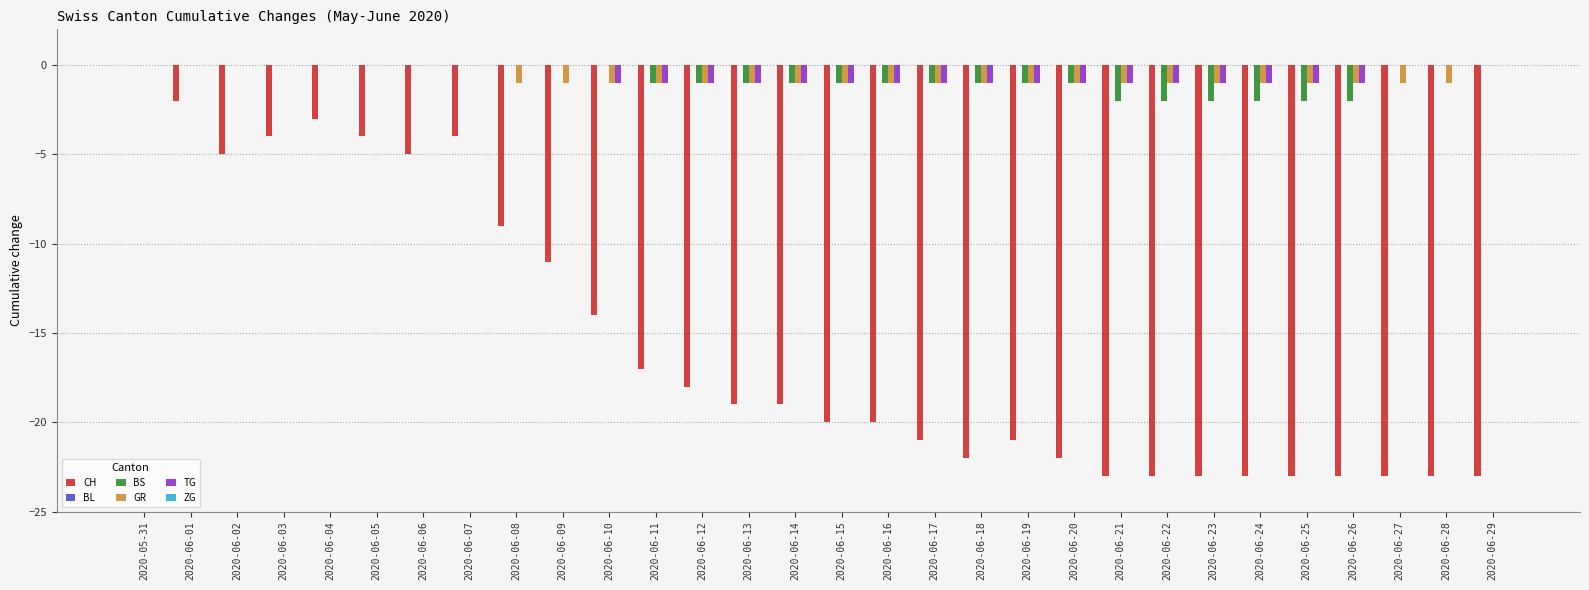

The value of TG at 2020-06-24 is -2. True or false?

False